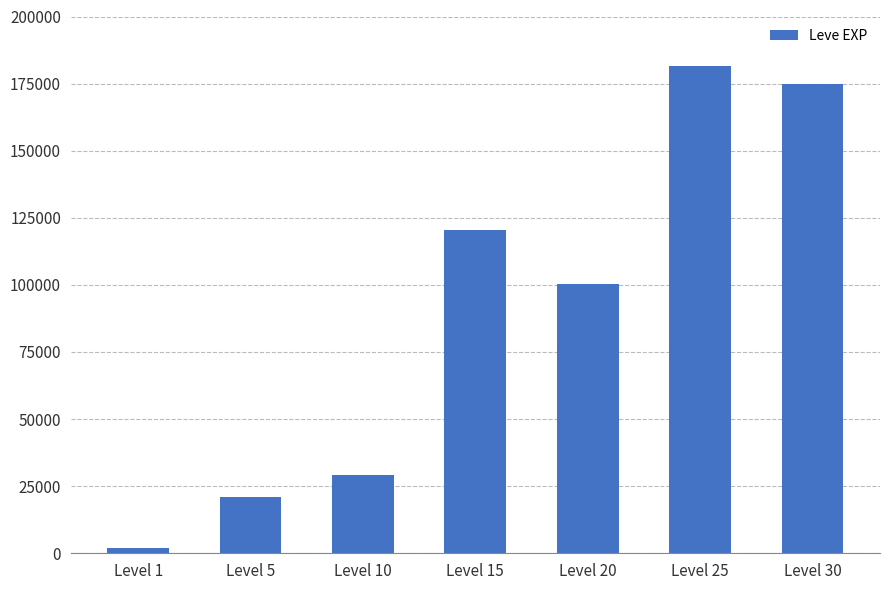

What is the difference between the maximum and second lowest values?

160490